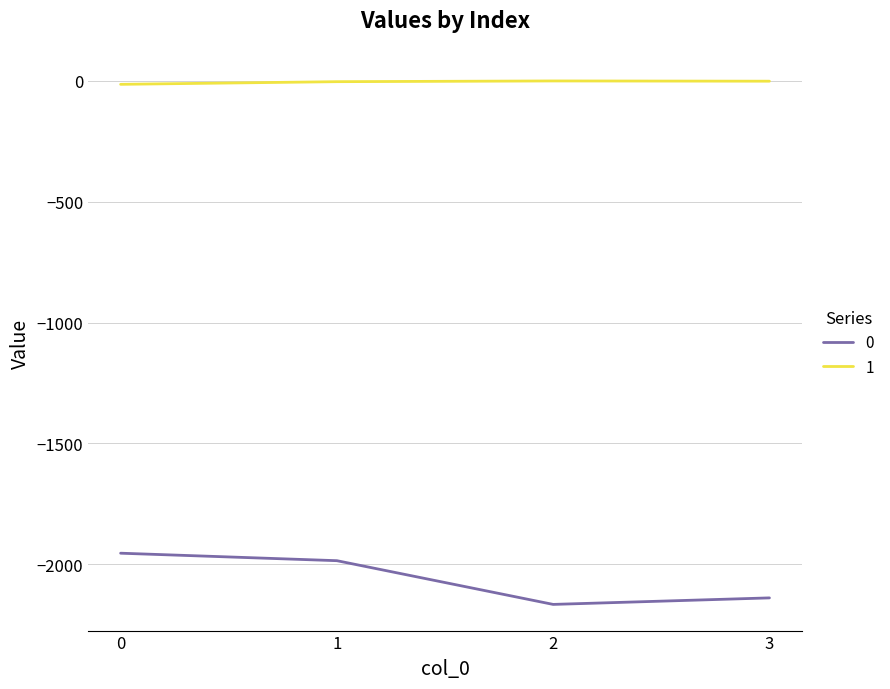

Is it true that 1 equals -14 at 0?

True